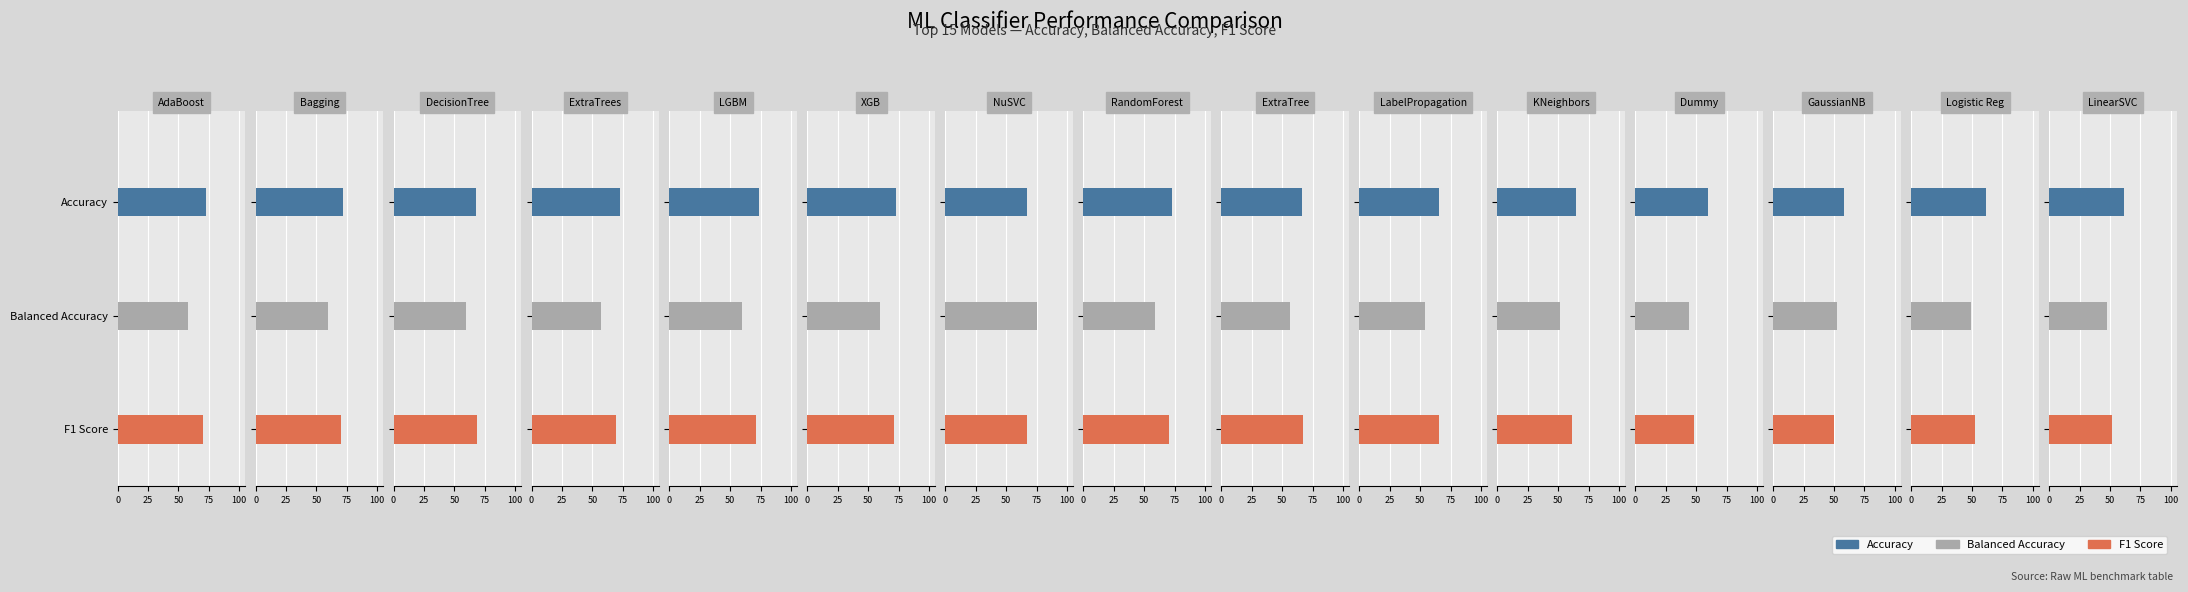

At 11, list the series in order from smallest to largest.

Balanced Accuracy, F1 Score, Accuracy